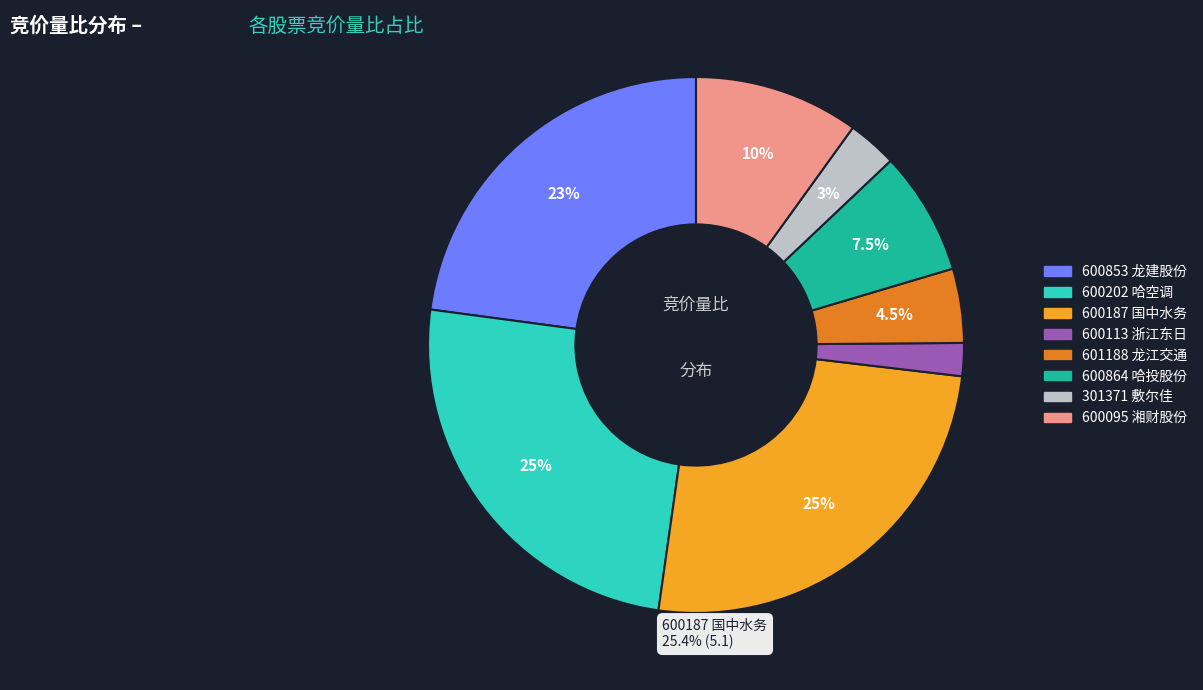

Which slice is the smallest?

600113 浙江东日